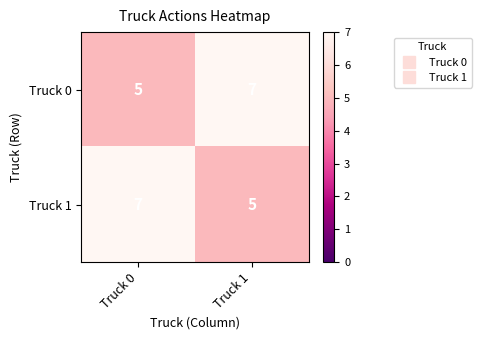

True or false: Truck 1 has a value of 5 at Truck 1.

True